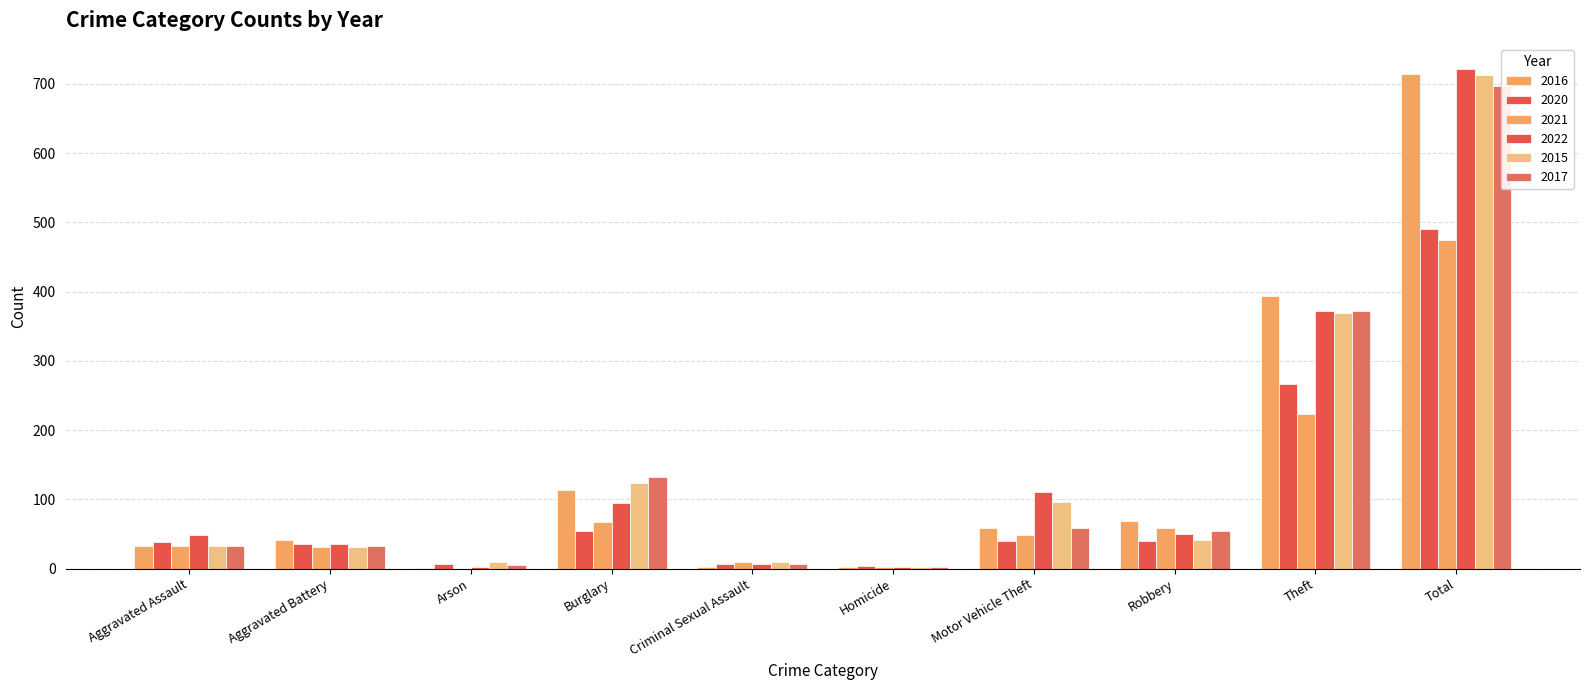

Which category has the lowest value in the 2015 series?

Homicide